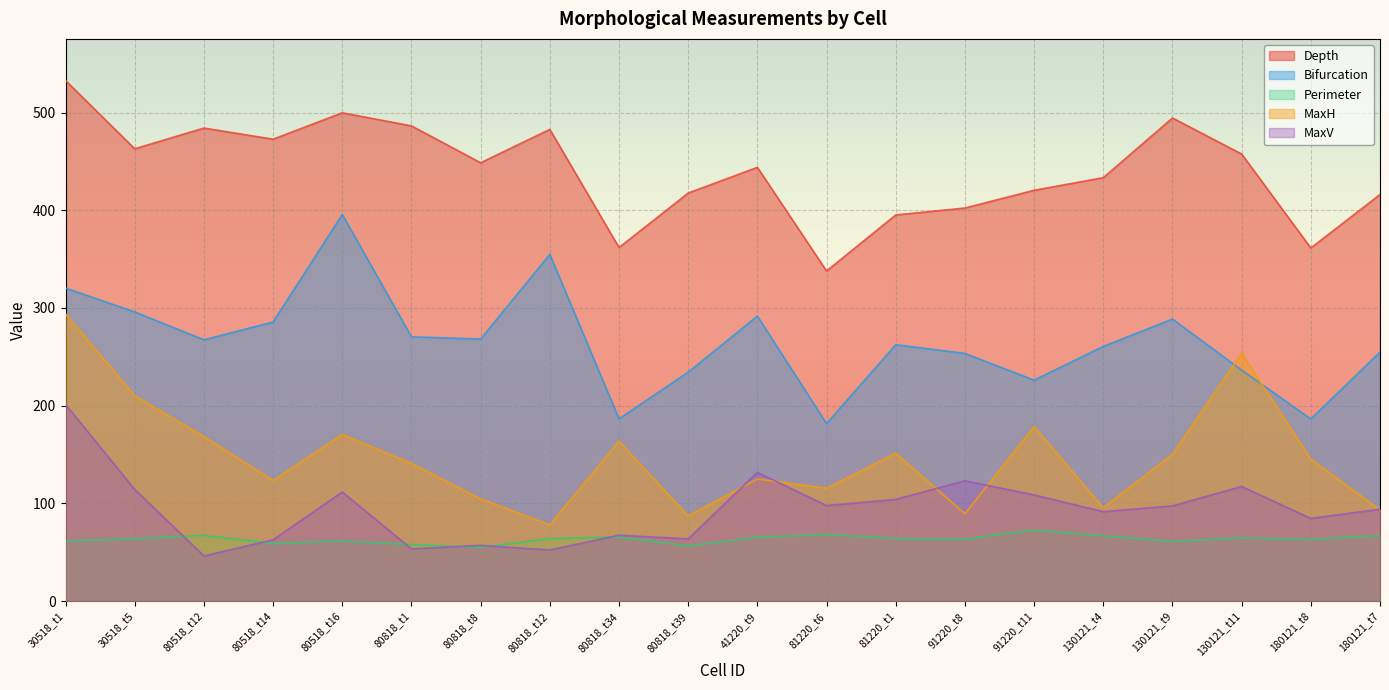

What is the label of the 10th point from the right?

41220_t9